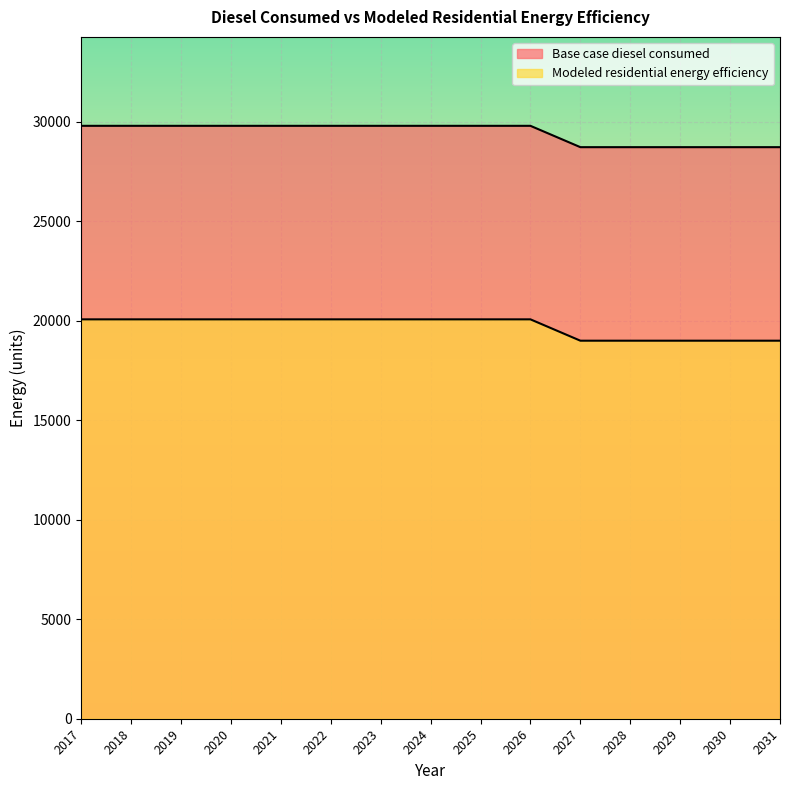

How many lines are shown in the chart?

2